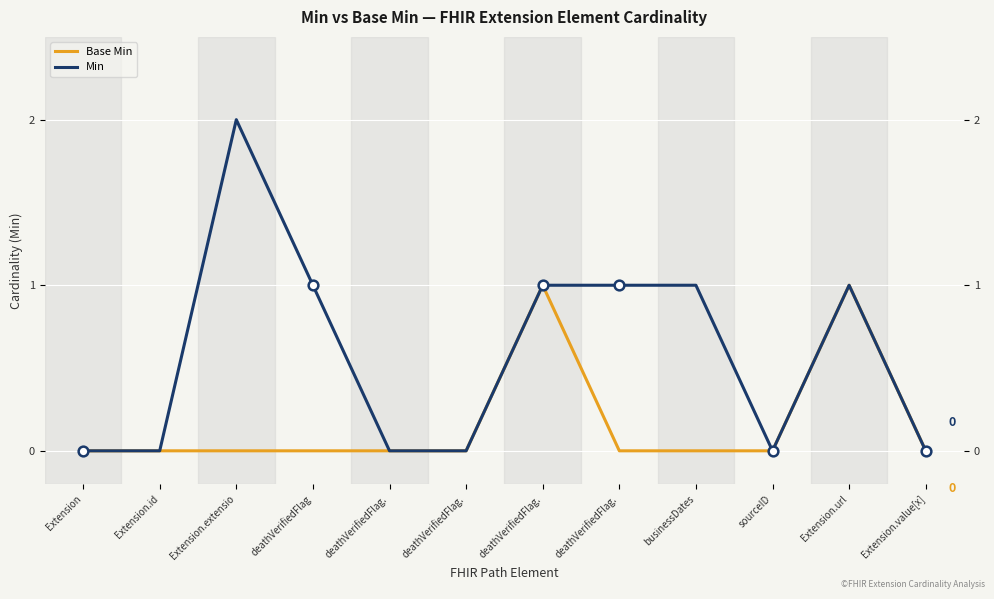

At which category is the sum across all series the highest?

Extension.extensio